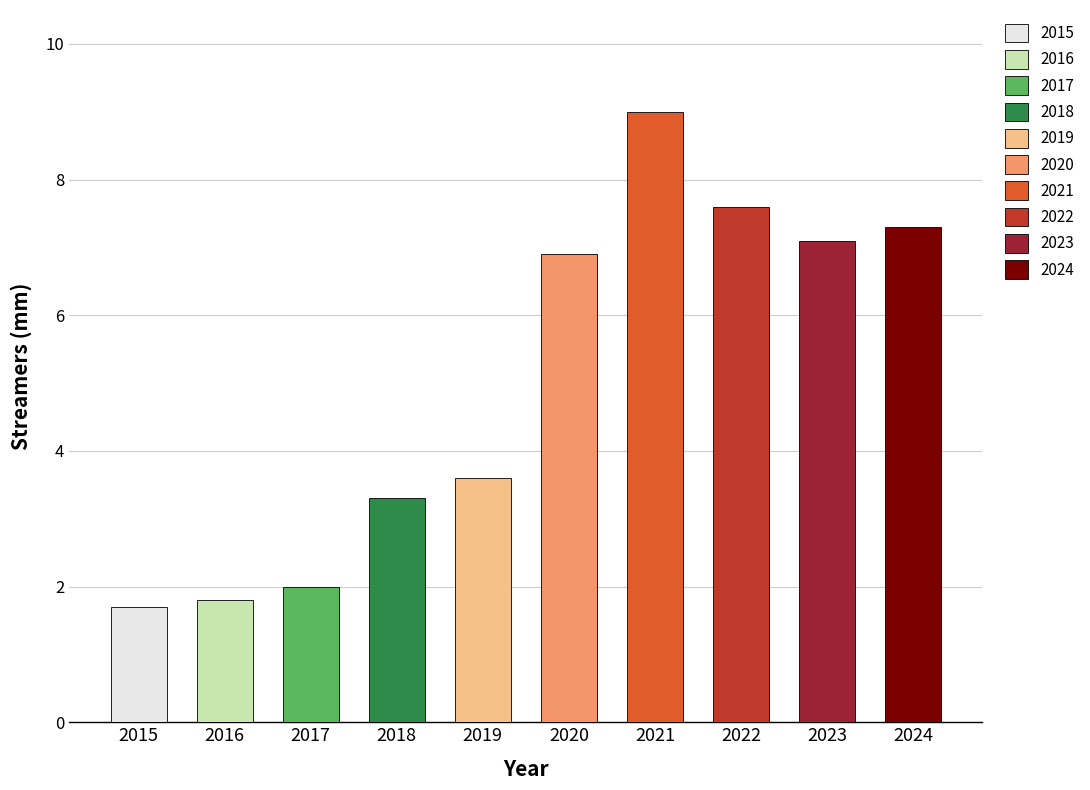

At which label does the data first exceed 6?

2020